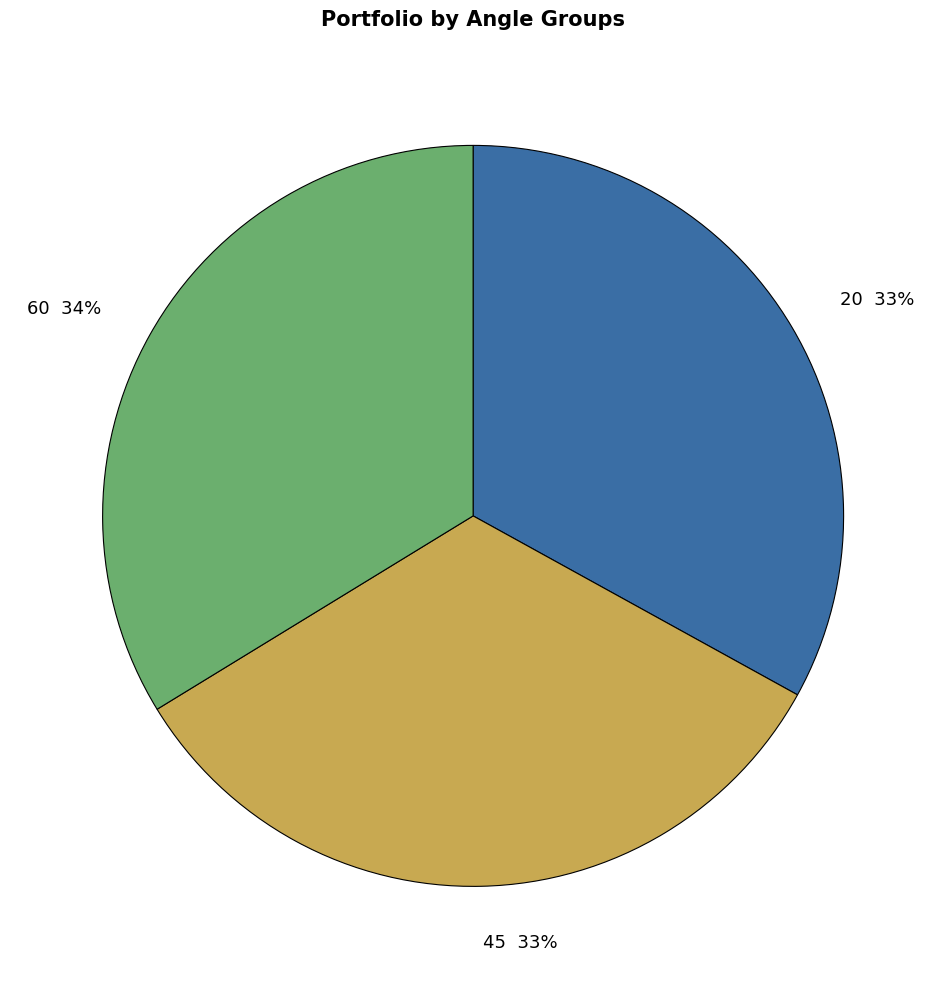

To the nearest percent, what is the difference between the largest and smallest slice percentages?

1%